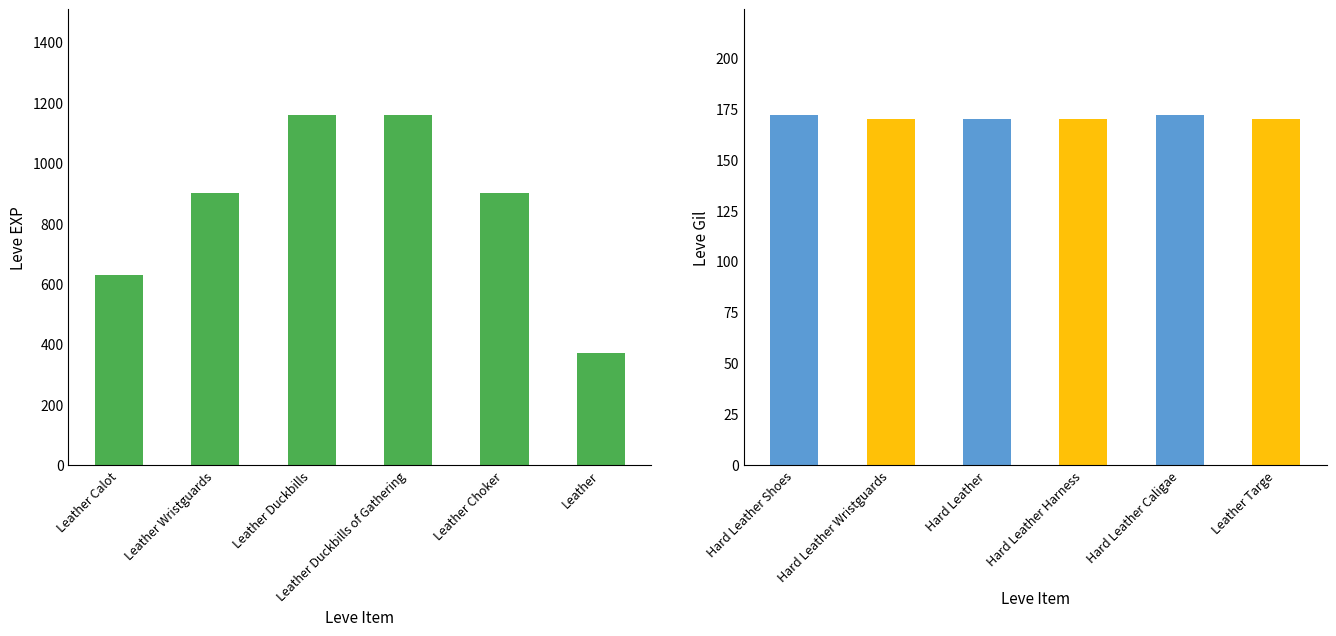

Count the number of data series in this chart.

1